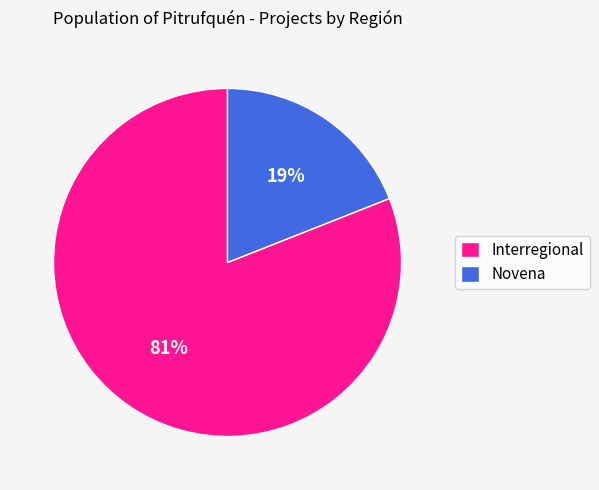

To the nearest percent, what is the difference between the Novena and Interregional slice percentages?

62%